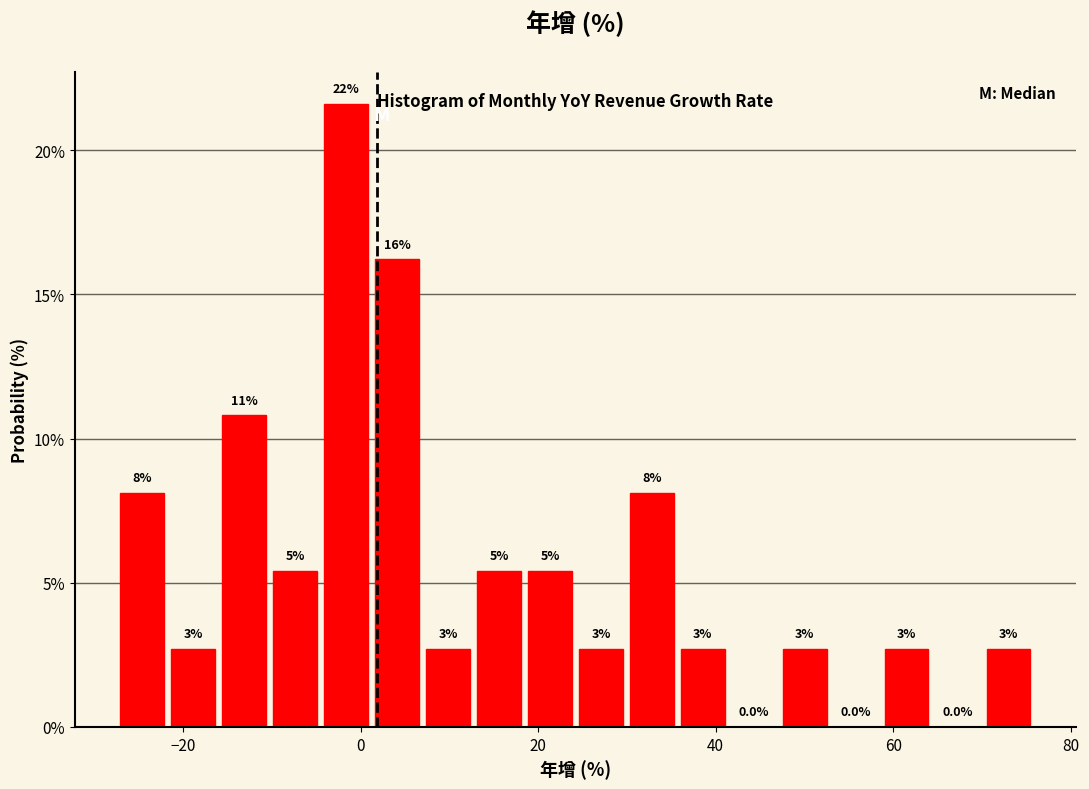

Read against the x-axis, roughly where is the centre of the tallest bar?

-2